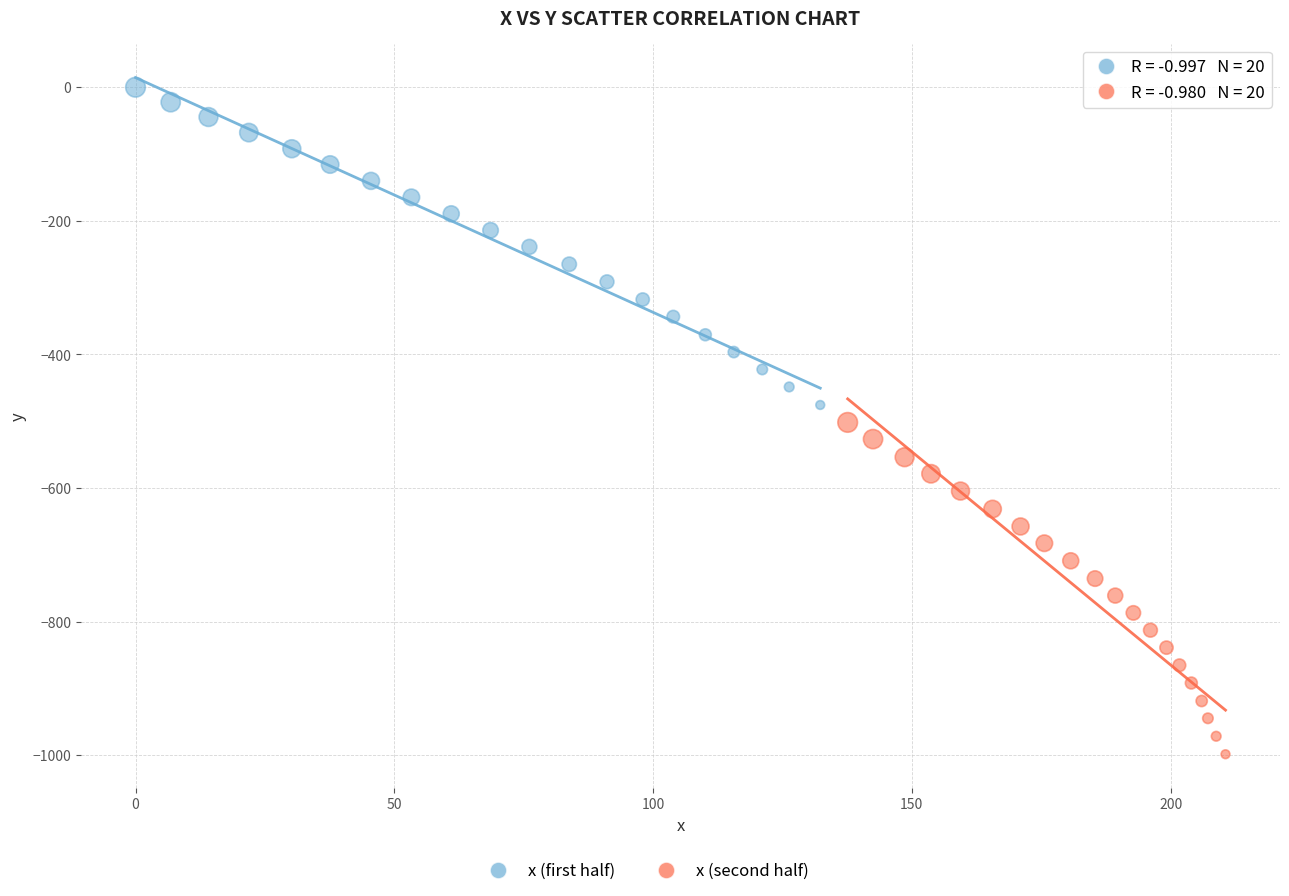

Which series reaches the minimum Y coordinate?

x (second half)